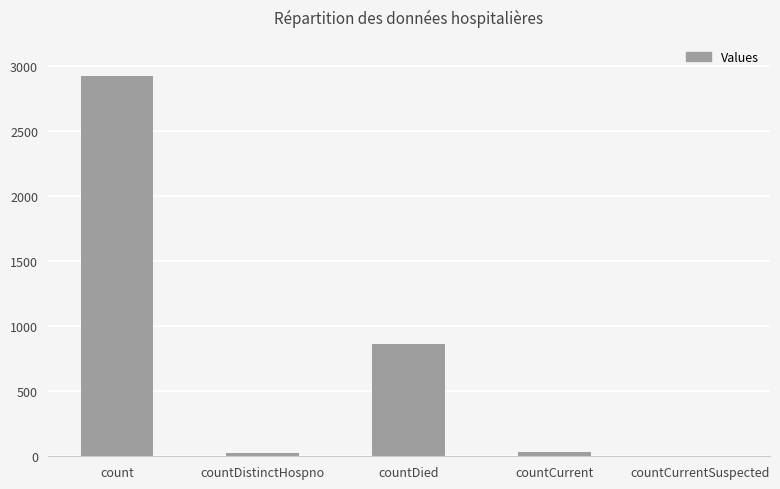

What is the maximum value shown in the chart?

2921